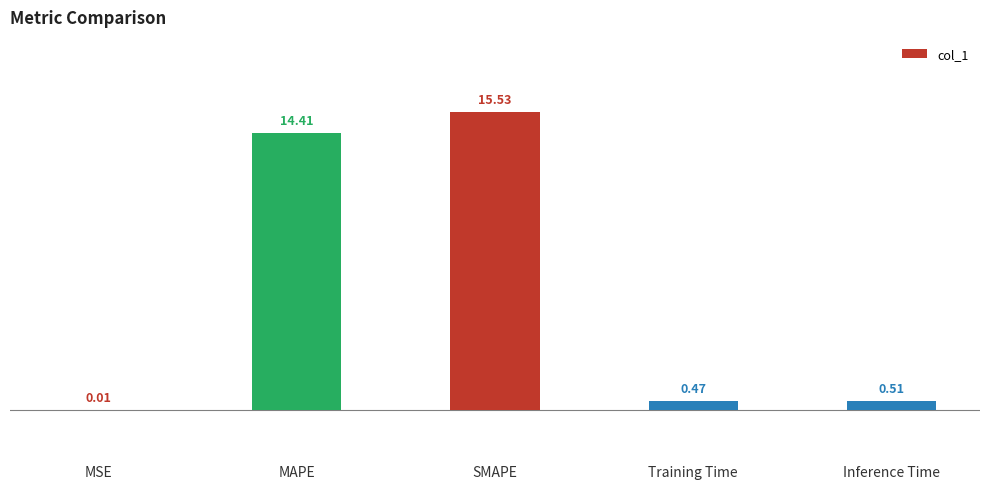

Which category has the highest value across all series?

SMAPE